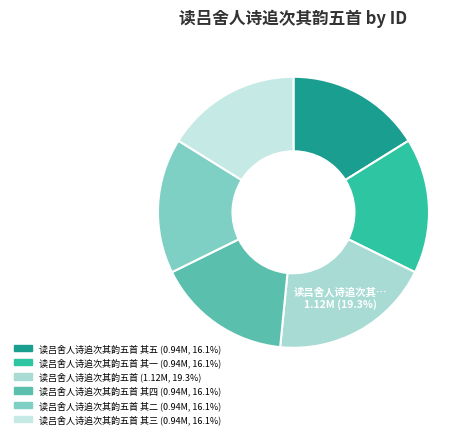

Rank the categories by value from highest to lowest.

读吕舍人诗追次其韵五首, 读吕舍人诗追次其韵五首 其五, 读吕舍人诗追次其韵五首 其三, 读吕舍人诗追次其韵五首 其四, 读吕舍人诗追次其韵五首 其二, 读吕舍人诗追次其韵五首 其一